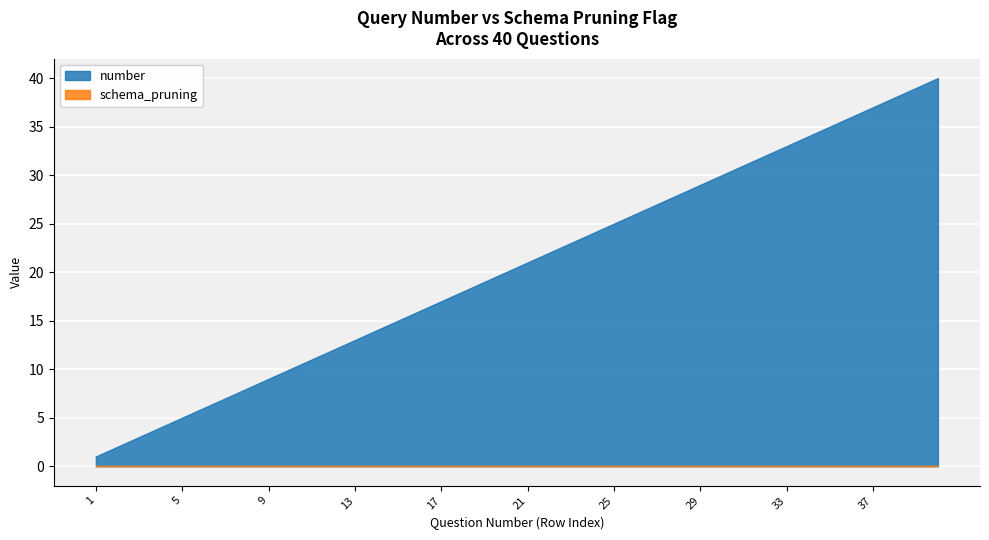

What is the average value of the number series?

20